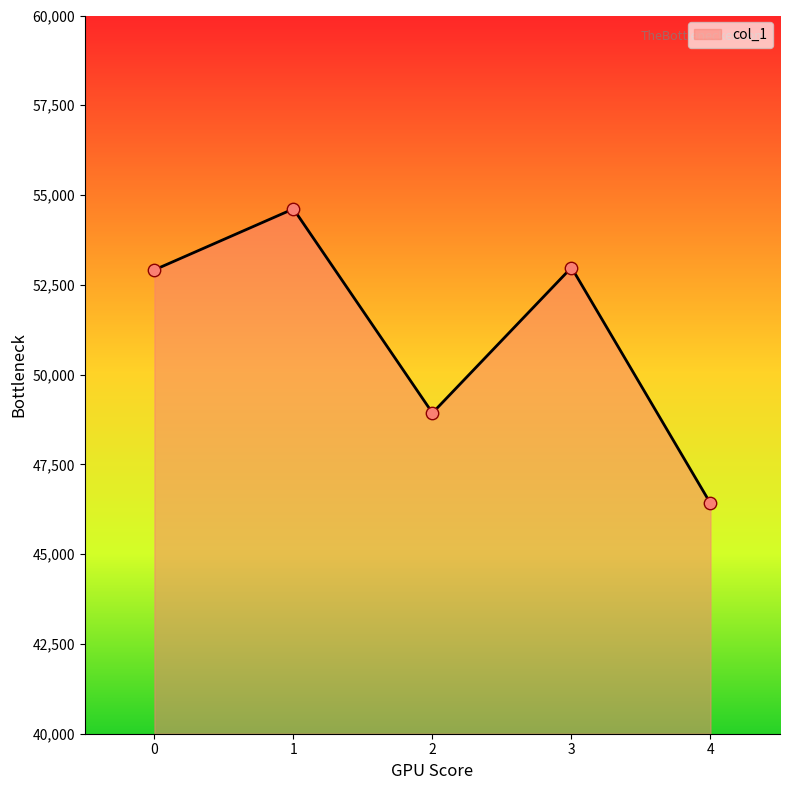

What is the change in value from 0 to 4?

-6504